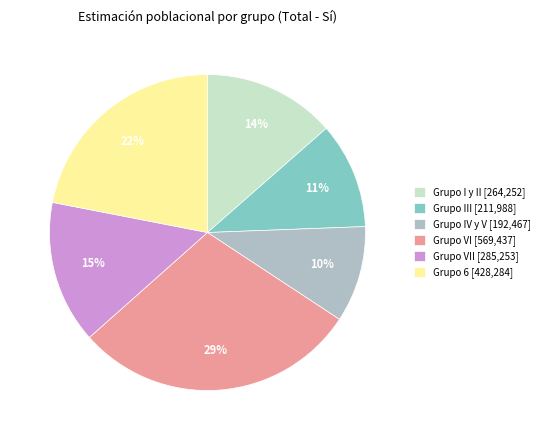

True or false: Grupo 6 [428,284] accounts for 8% of the total.

False